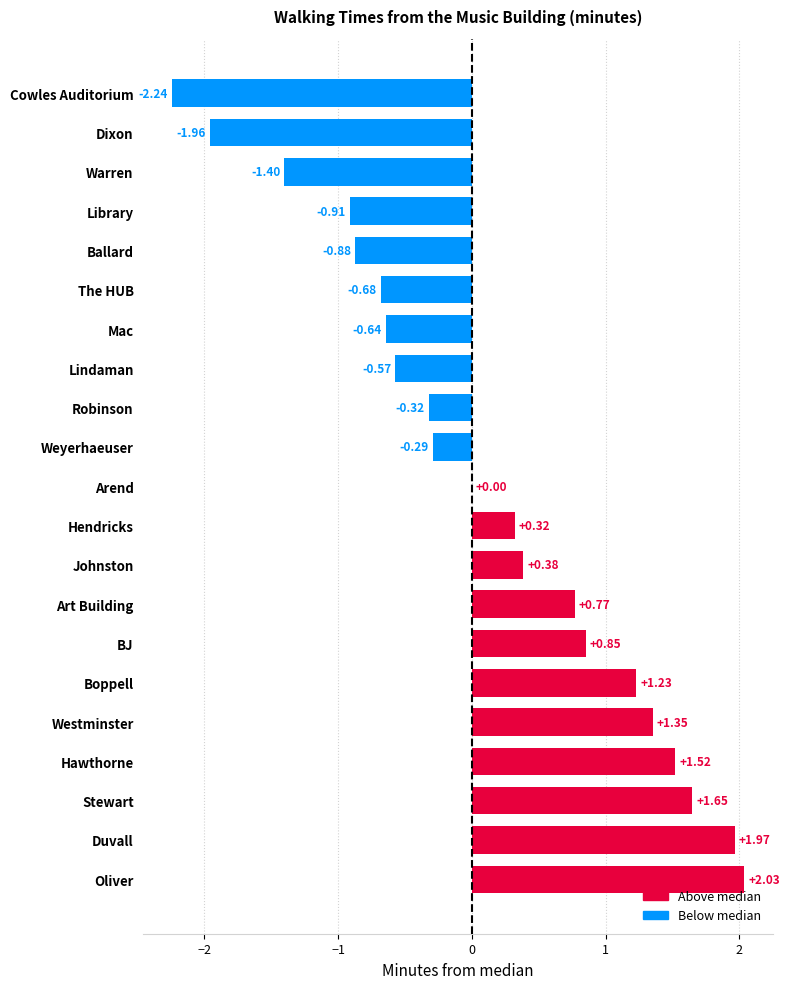

What is the sum of the values at Cowles Auditorium and Mac?

-2.9